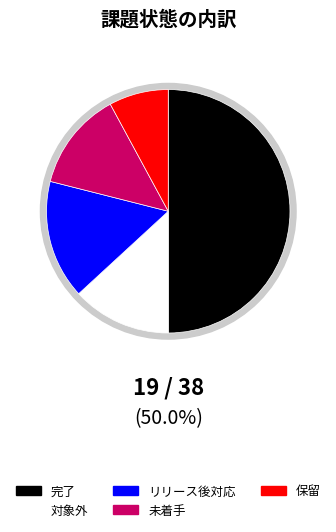

What percentage is NOT represented by 未着手?

86.8%